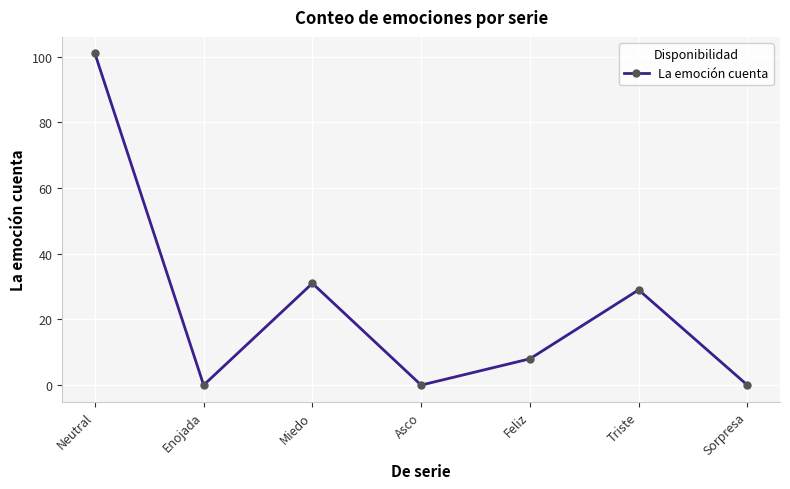

Does the chart have visible grid lines?

Yes